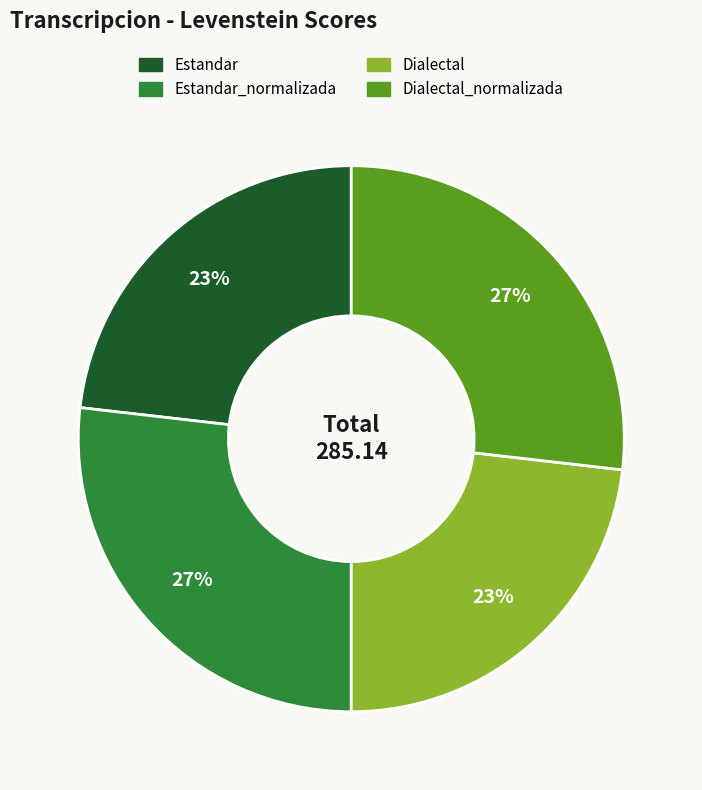

To the nearest percent, what is the difference between the largest and smallest slice percentages?

4%